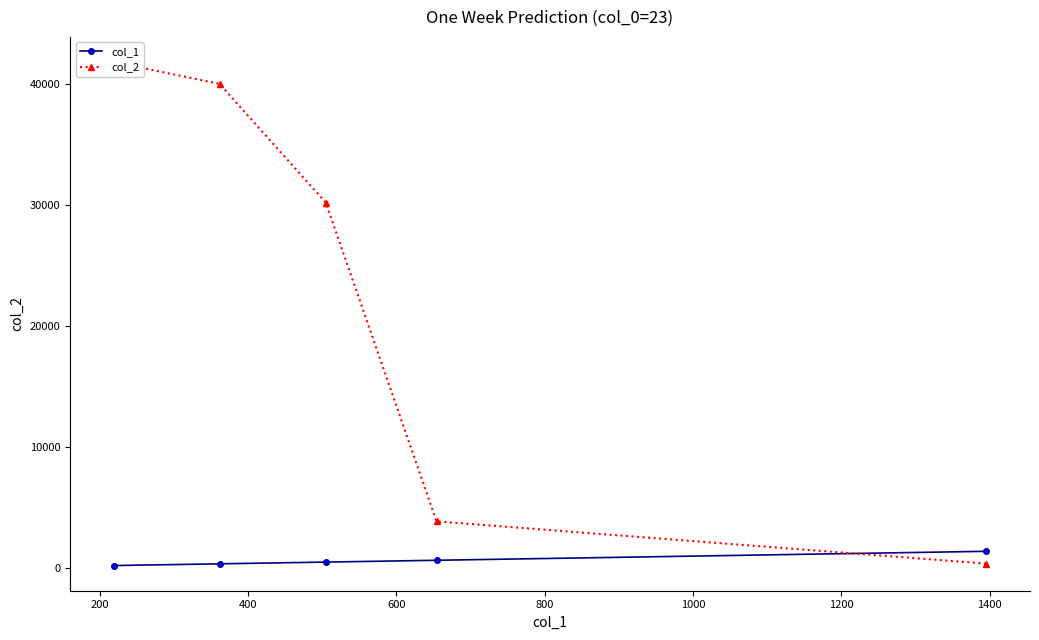

True or false: col_1 has more than 2 points higher than both neighbors.

False